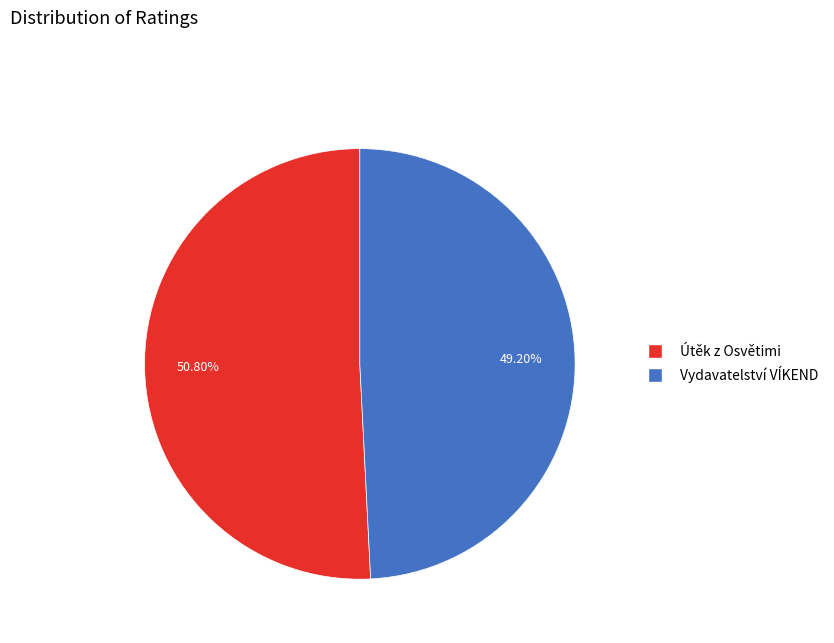

To the nearest percent, what is the average slice percentage?

50%